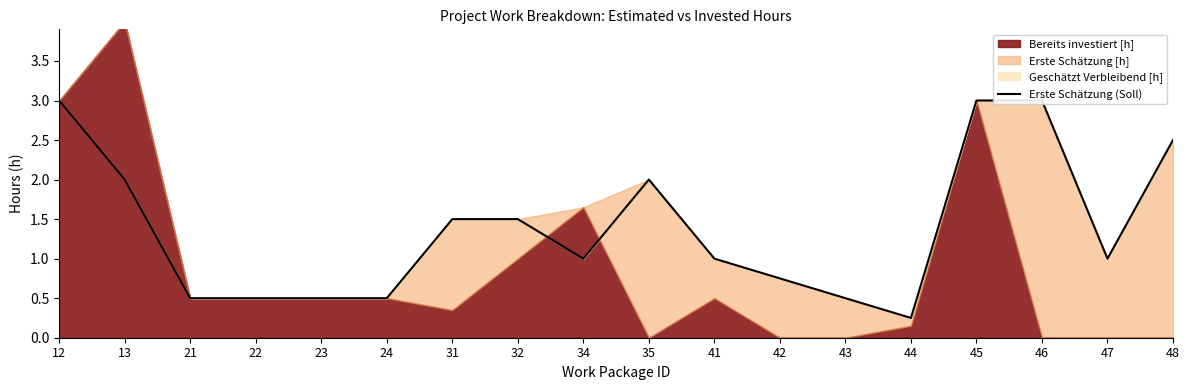

True or false: there are more than 0 points higher than both neighbors.

True